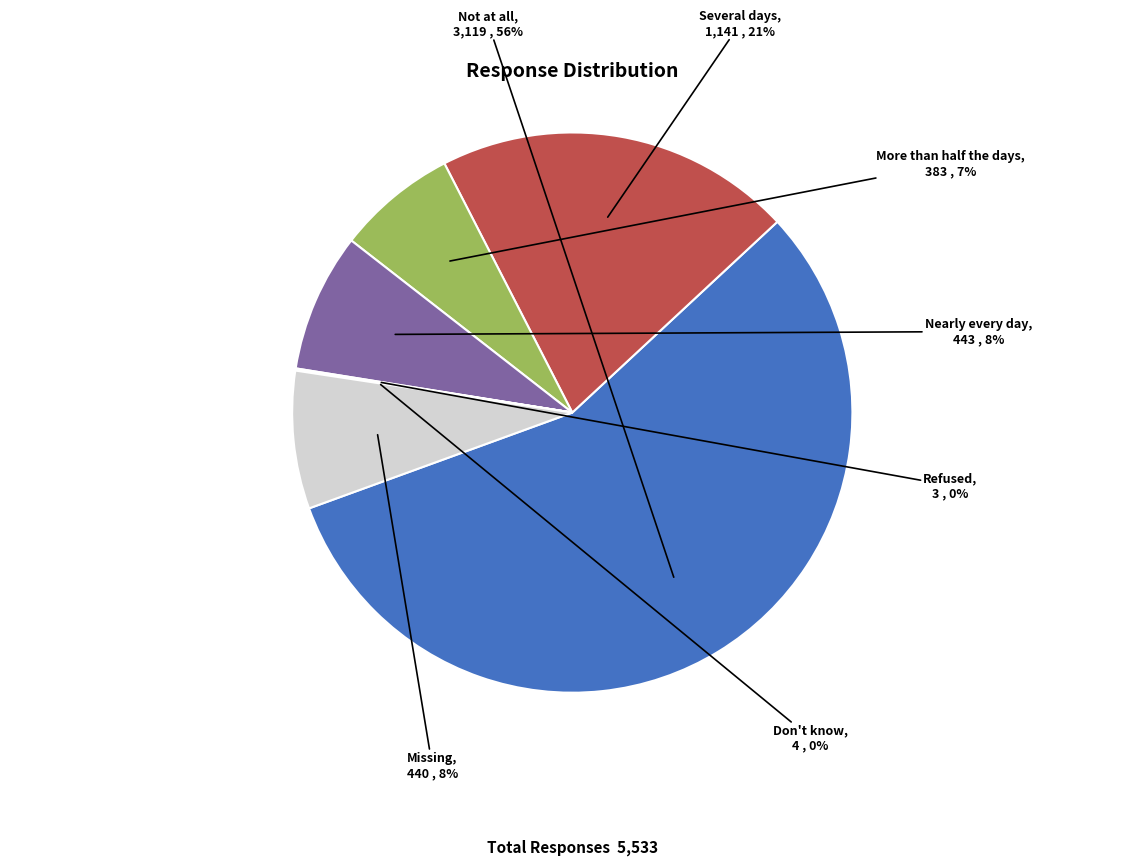

Is there a majority slice in this chart?

Yes